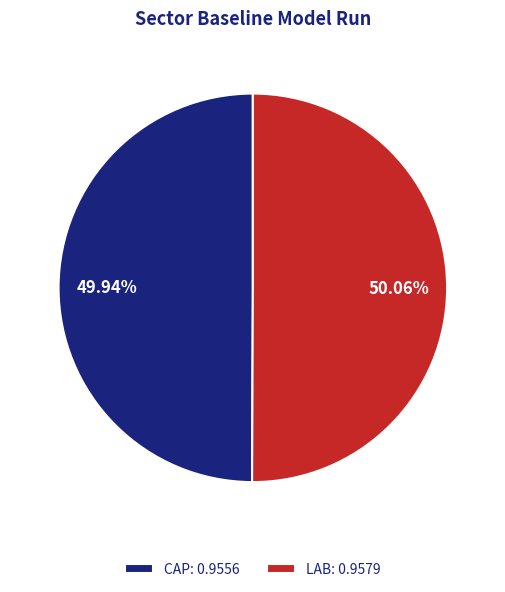

Does any single category account for the majority?

Yes